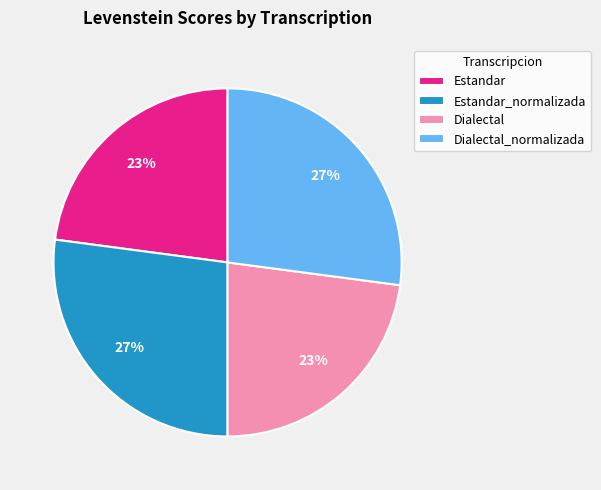

The Estandar_normalizada slice represents 27% of the pie. True or false?

True